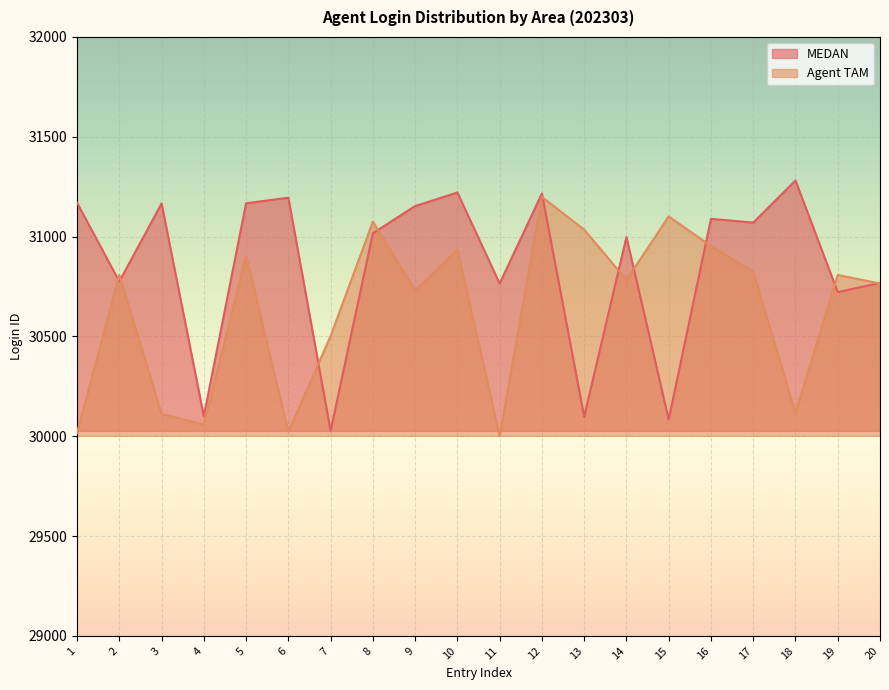

List the series in order of their overall mean, highest first.

MEDAN, Agent TAM